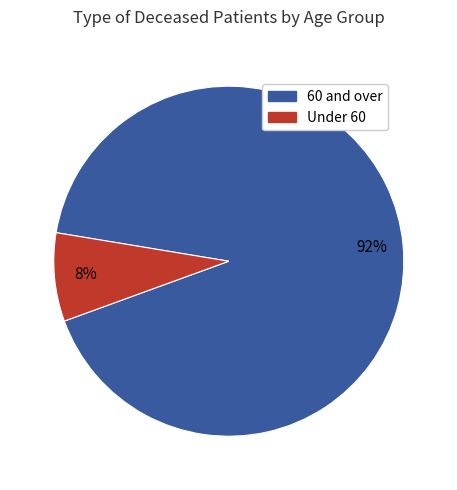

True or false: Under 60 accounts for 8% of the total.

True